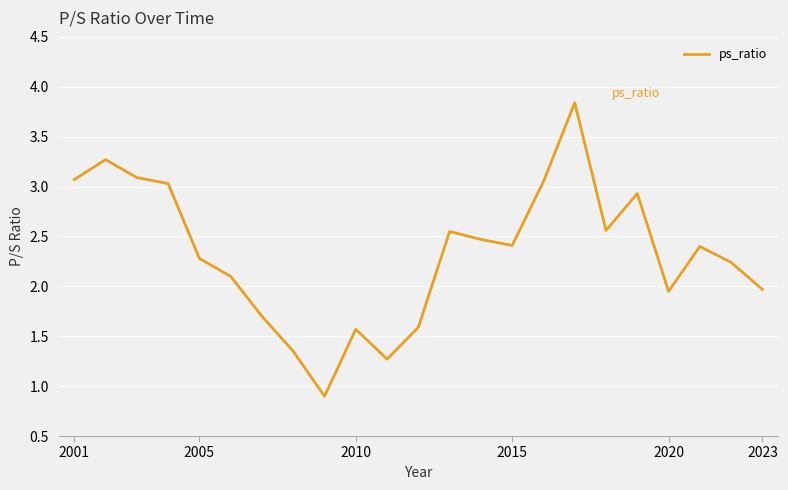

Is it true that the value at 2005 is 2.3?

True